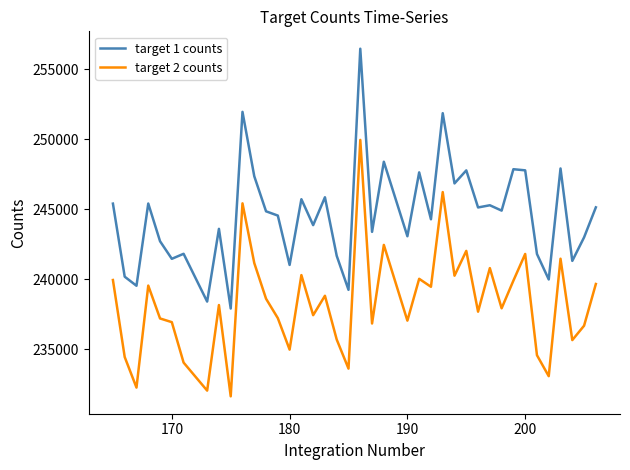

True or false: target 1 counts and target 2 counts intersect in this chart.

False